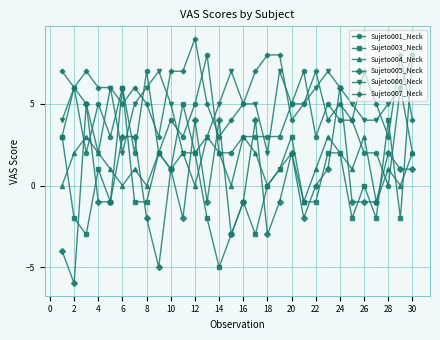

Reading left to right, list all the values displayed in this chart.

Sujeto001_Neck: 3	6	2	5	3	6	2	7	2	4	3	5	8	2	2	3	3	3	3	5	7	3	5	4	4	2	2	0	6	2
Sujeto003_Neck: 3	-2	-3	1	-1	6	-1	-1	2	1	5	2	-2	-5	-3	-1	-3	0	1	3	-1	-1	2	2	-2	0	-2	4	-2	8
Sujeto004_Neck: 0	2	3	2	1	0	1	0	2	1	2	0	3	2	0	3	2	0	1	2	-1	1	3	2	1	3	-1	1	0	2
Sujeto005_Neck: -4	-6	5	-1	-1	3	3	-2	-5	1	-2	4	-1	4	-3	-1	4	-3	-1	2	-2	0	1	6	-1	-1	-1	2	1	1
Sujeto006_Neck: 4	6	5	2	6	2	5	6	7	5	2	2	3	5	7	5	5	2	7	5	5	6	7	6	5	4	4	5	6	8
Sujeto007_Neck: 7	6	7	6	6	5	6	5	3	7	7	9	5	3	4	5	7	8	8	4	5	7	4	5	4	7	5	3	8	4